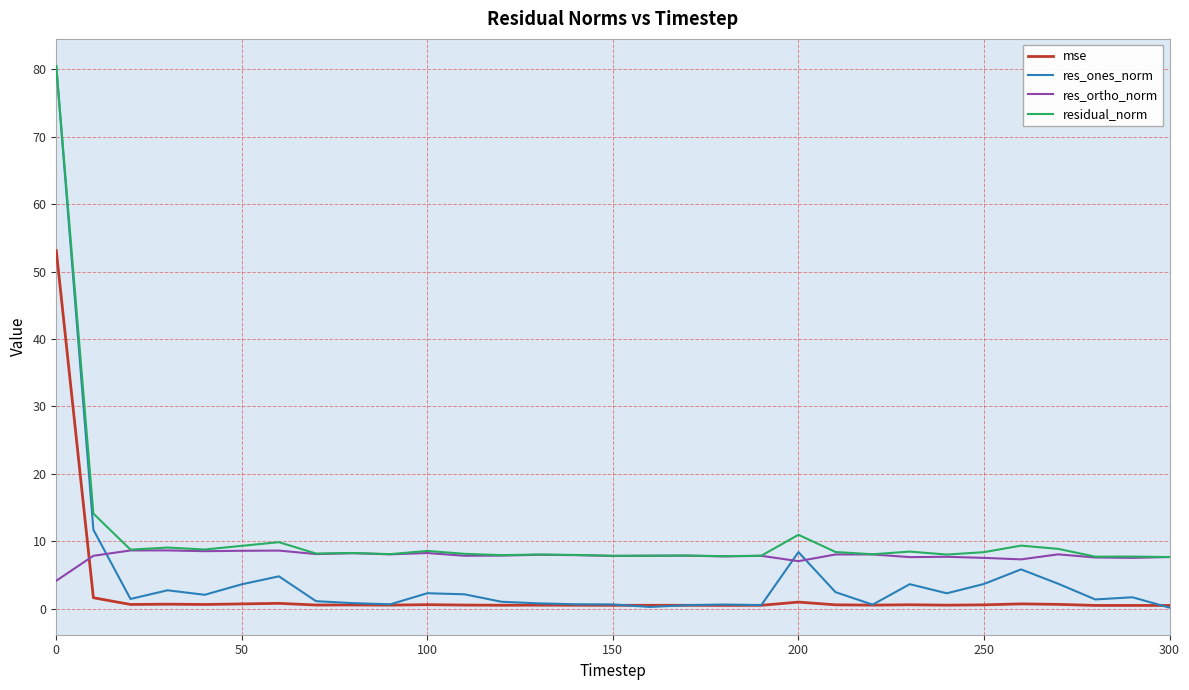

What is the sum of all res_ortho_norm values?

242.8